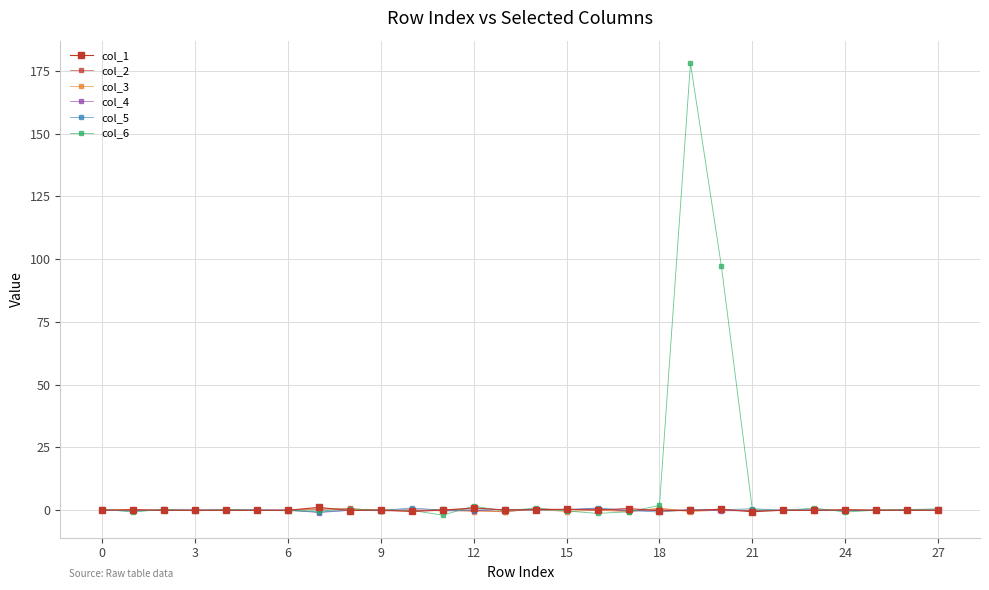

Rank the series by their maximum value, from lowest to highest.

col_4, col_2, col_3, col_5, col_1, col_6